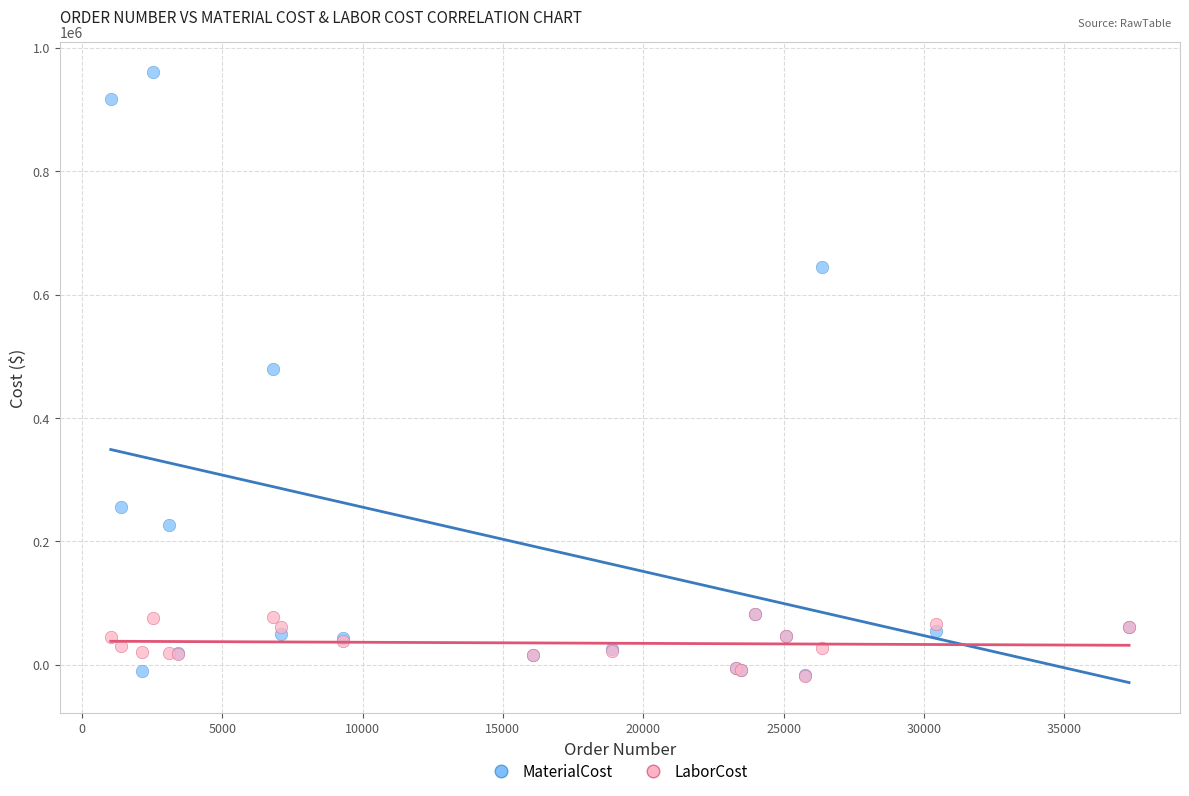

What are all the series names shown in the legend?

MaterialCost, LaborCost